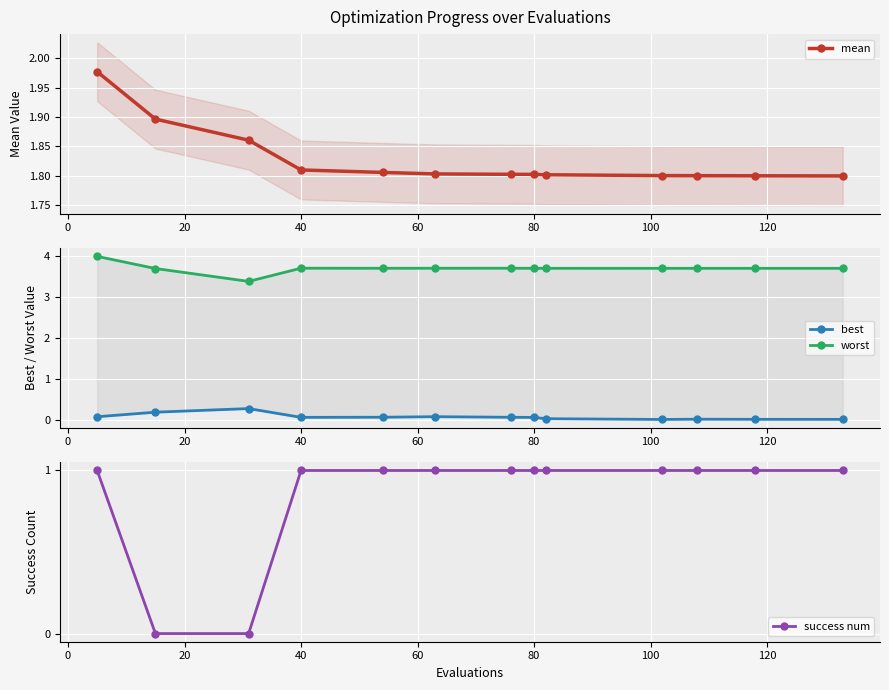

What is the maximum value shown in the chart?

4.0